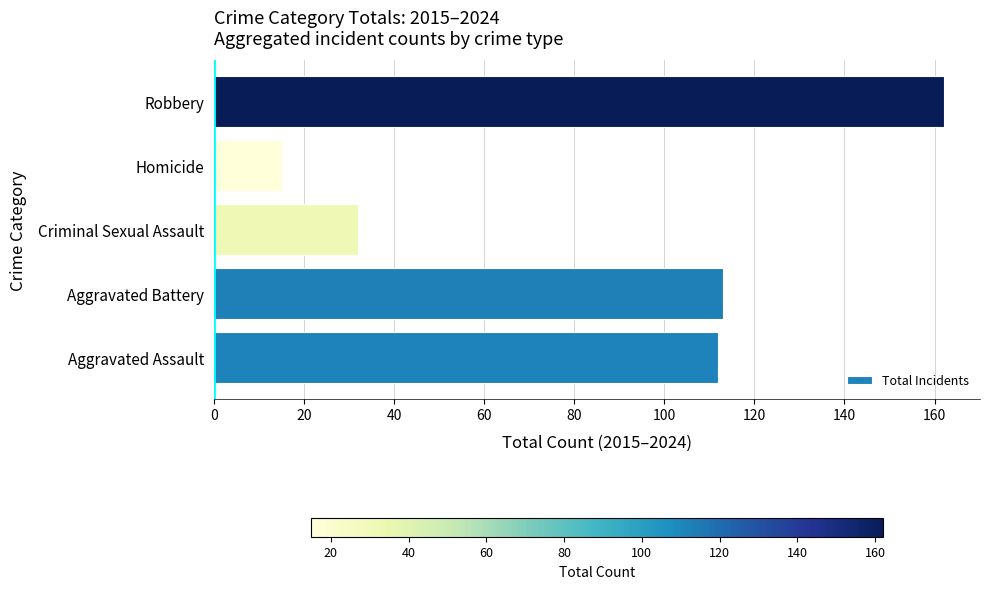

Which label corresponds to the largest value in the chart?

Robbery